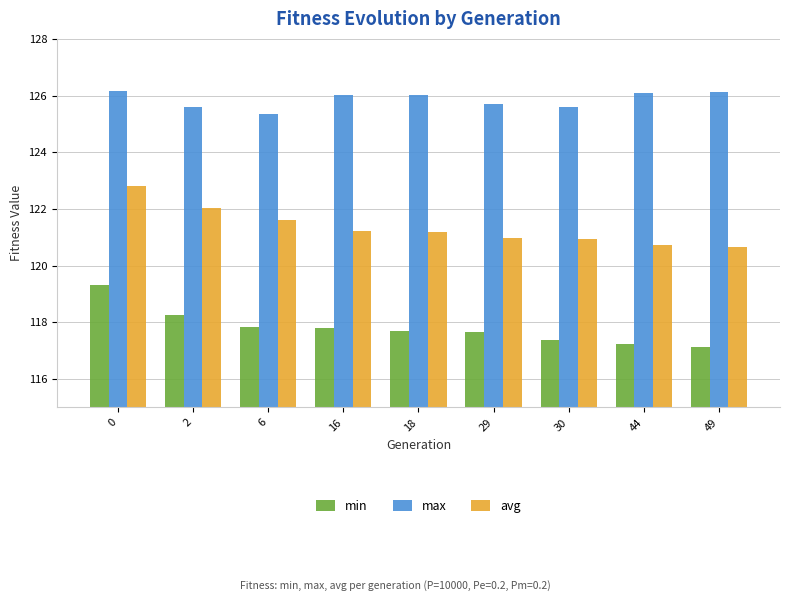

What is the value of the min bar at the 9th from the left?

117.1